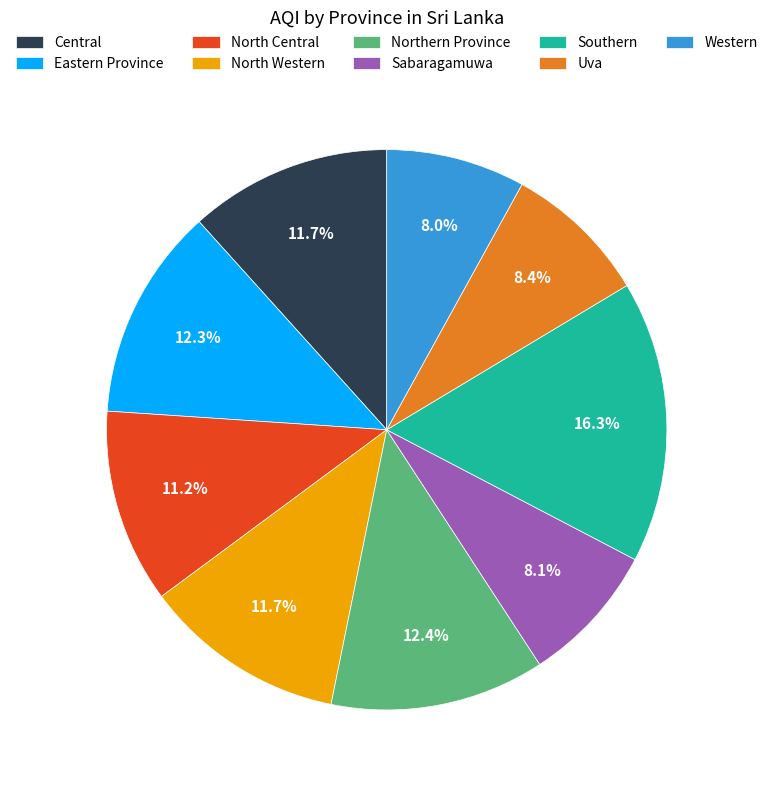

Does North Western account for over 50% of the chart?

No